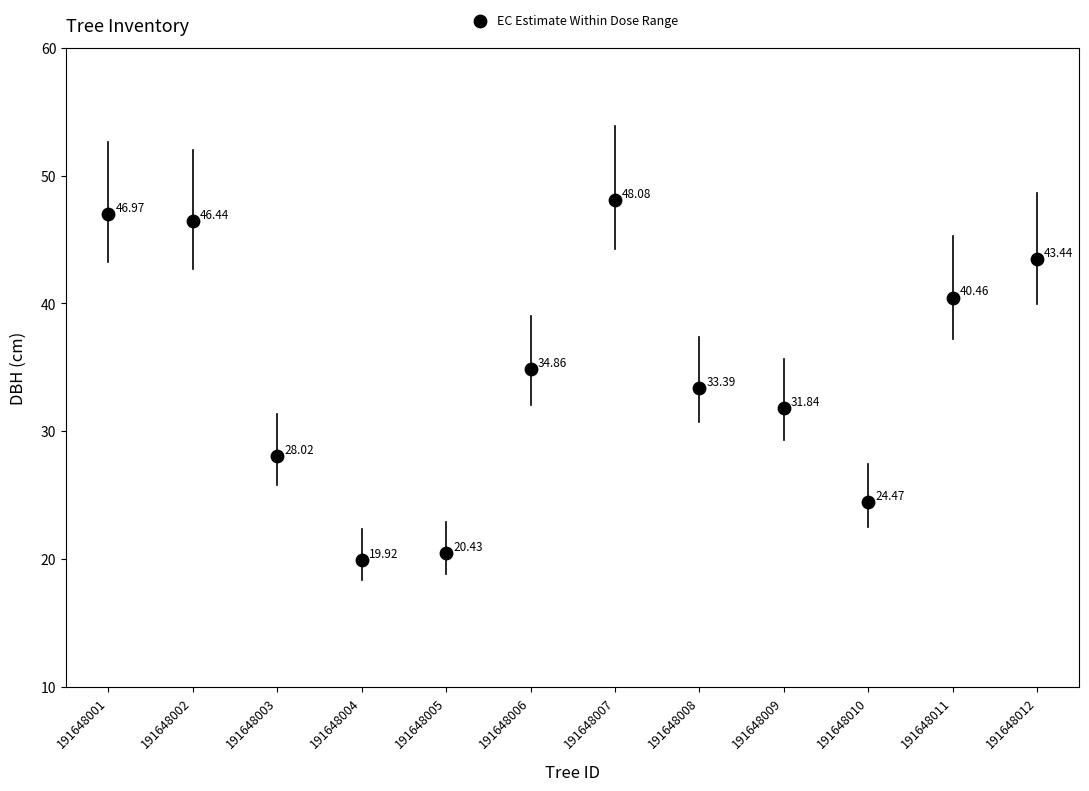

What is the average Y value?

34.9